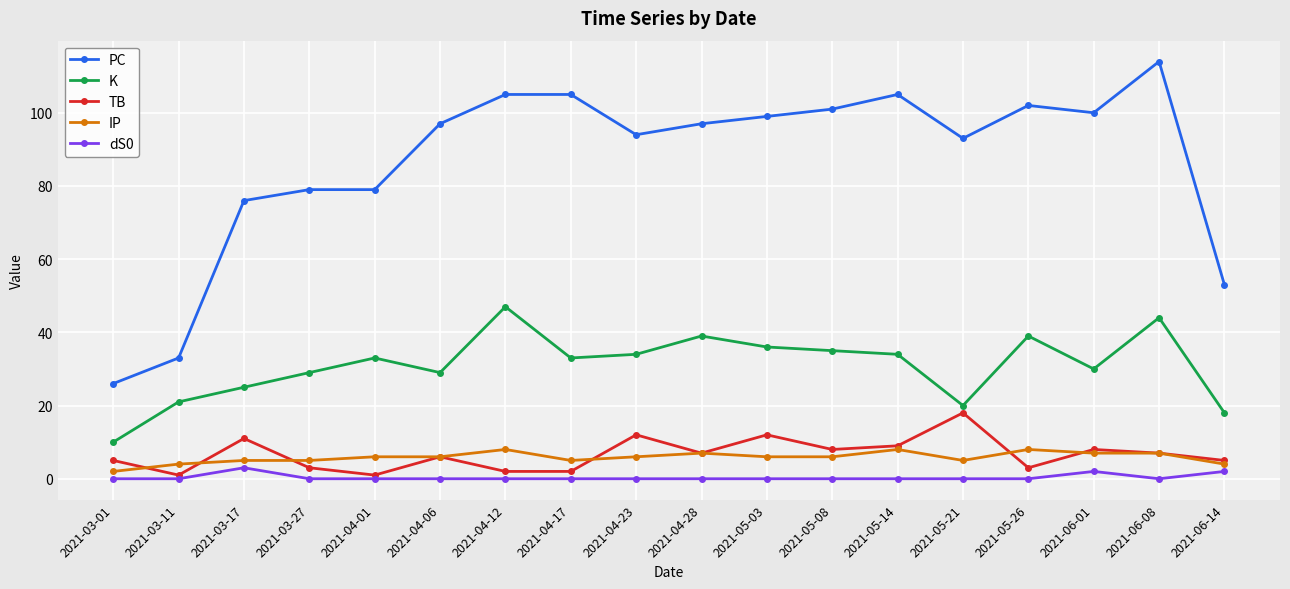

How many data points in TB are less than 7?

9